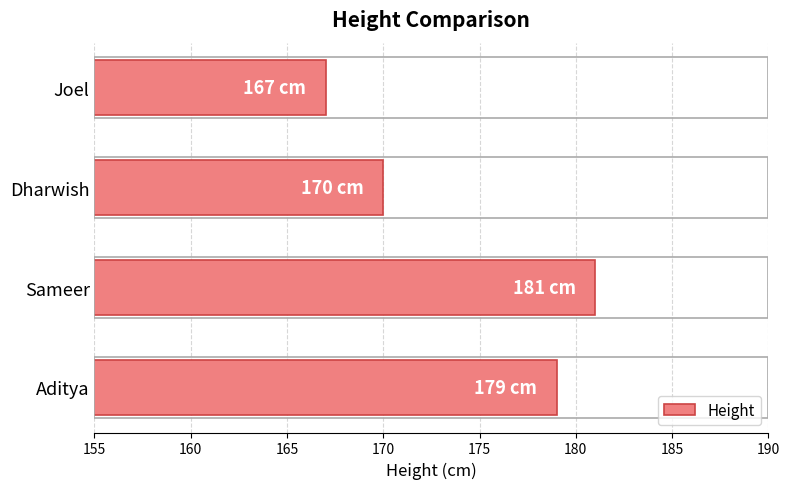

What is the difference between the maximum and minimum values?

14